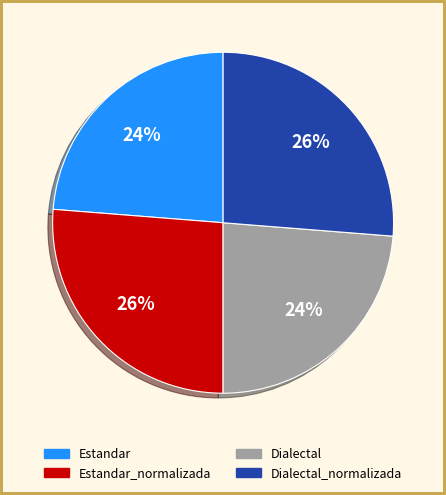

Does any single category account for the majority?

No